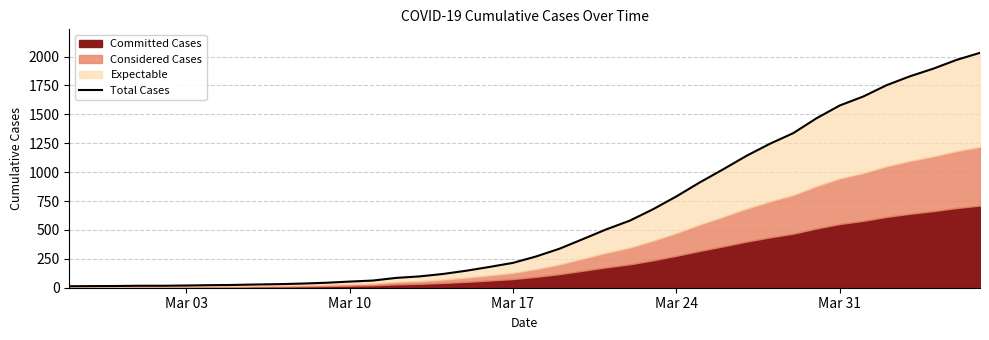

True or false: the data shows 1247 at 37.

False